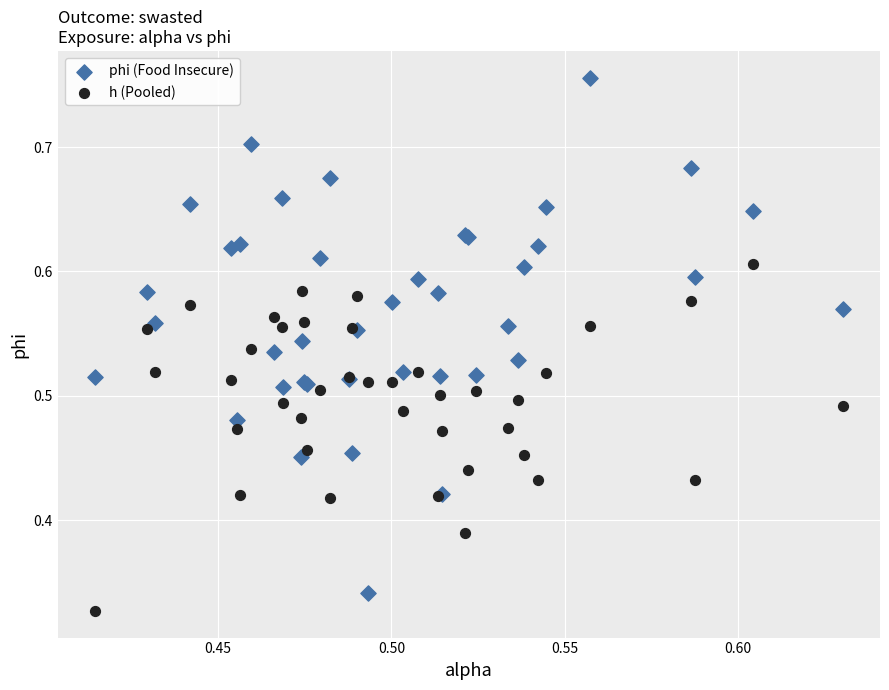

Which series has the widest spread of Y values?

phi (Food Insecure)